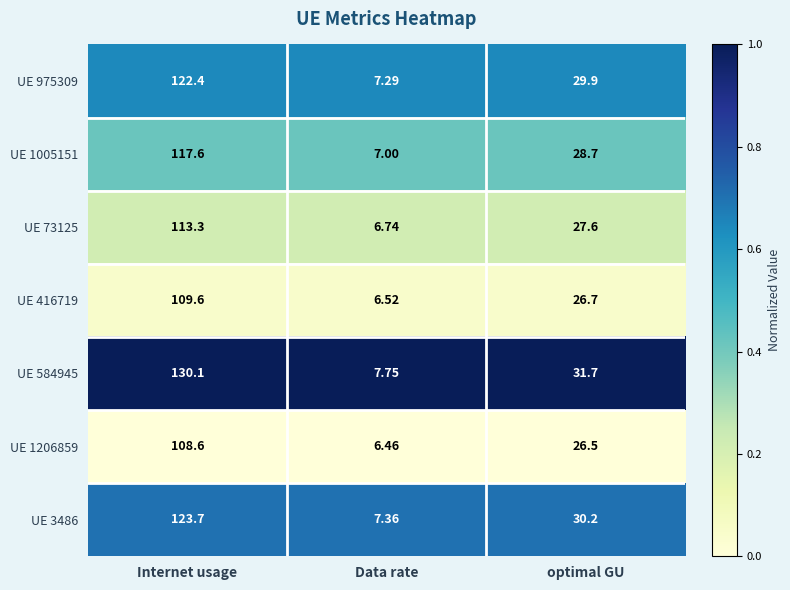

At which category is the sum across all series the highest?

Internet usage